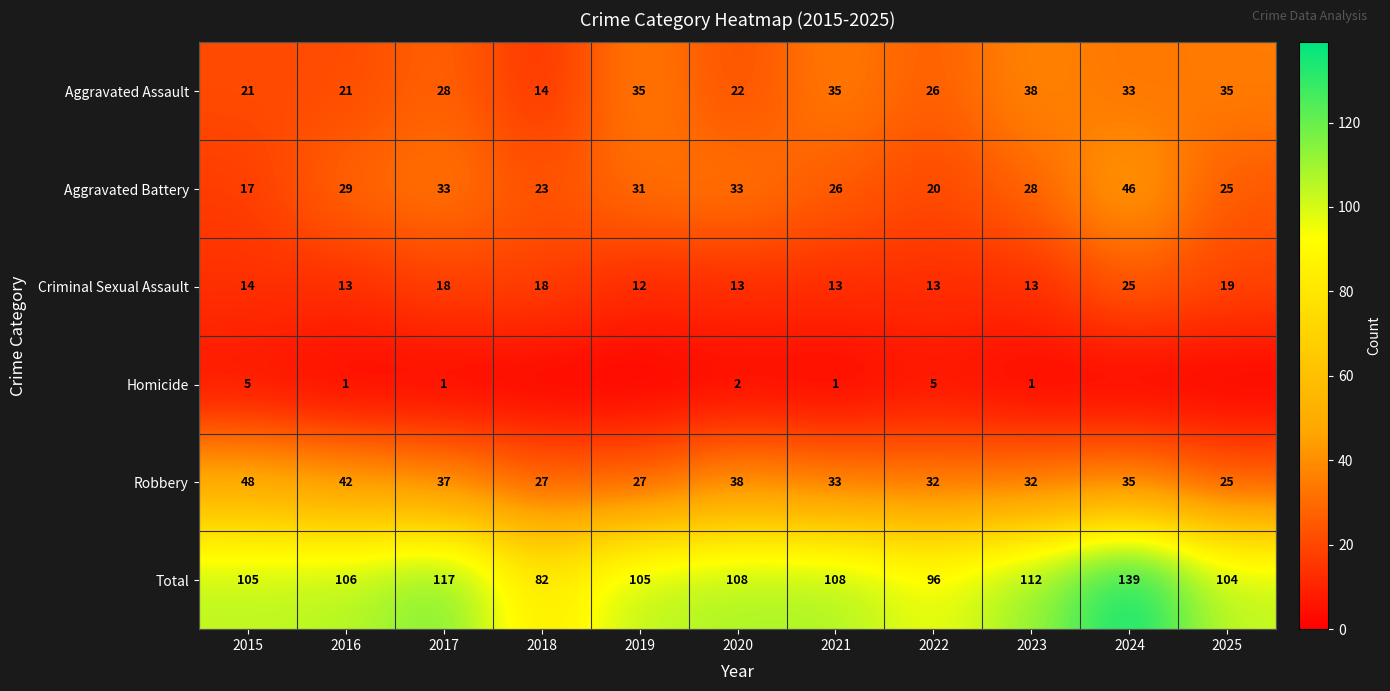

How many data points in Criminal Sexual Assault are less than 13?

1